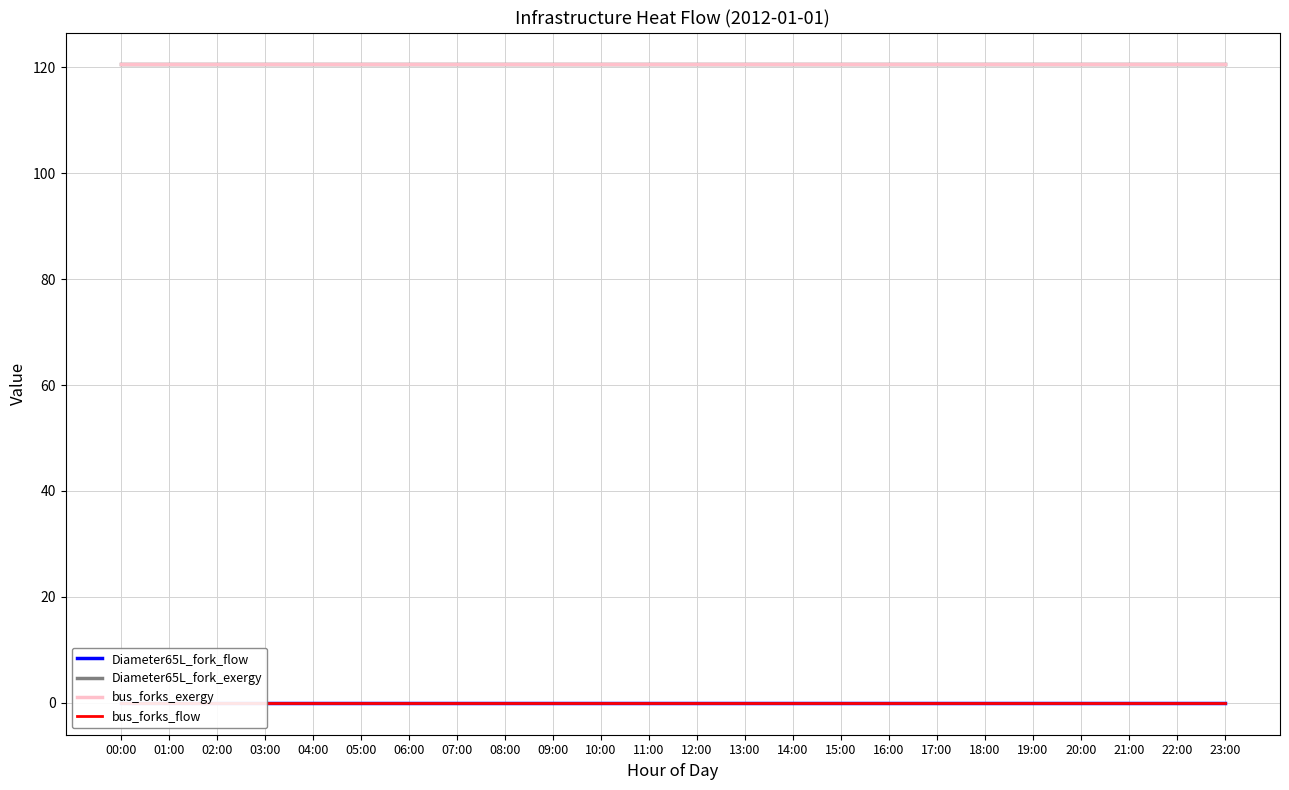

Is it true that Diameter65L_fork_exergy equals 39.5 at 05:00?

False